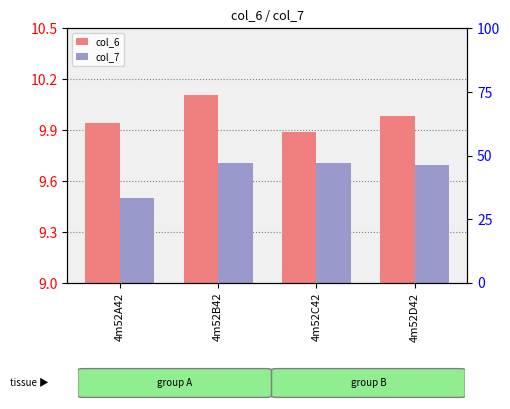

What is the difference between the col_6 values at 4m52B42 and 4m52C42?

0.2